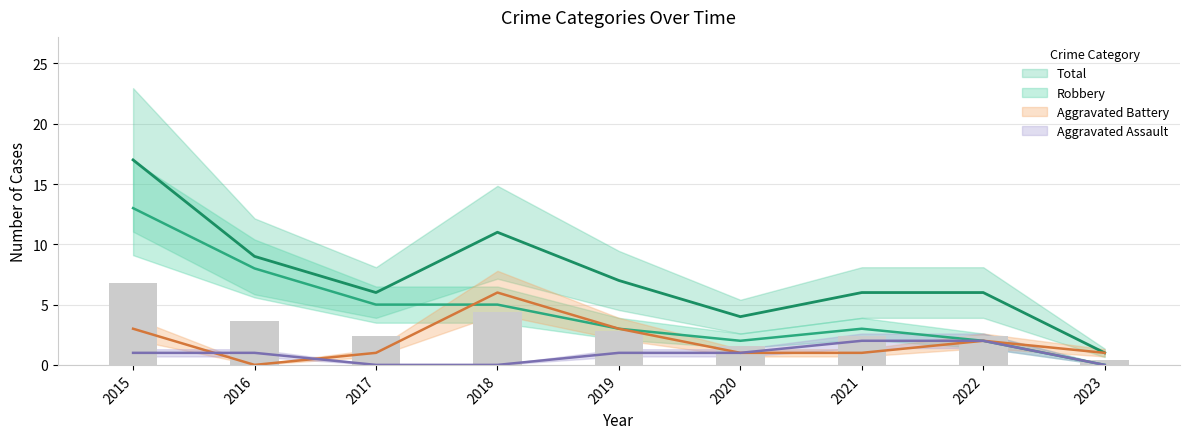

How many distinct data groups are displayed?

4